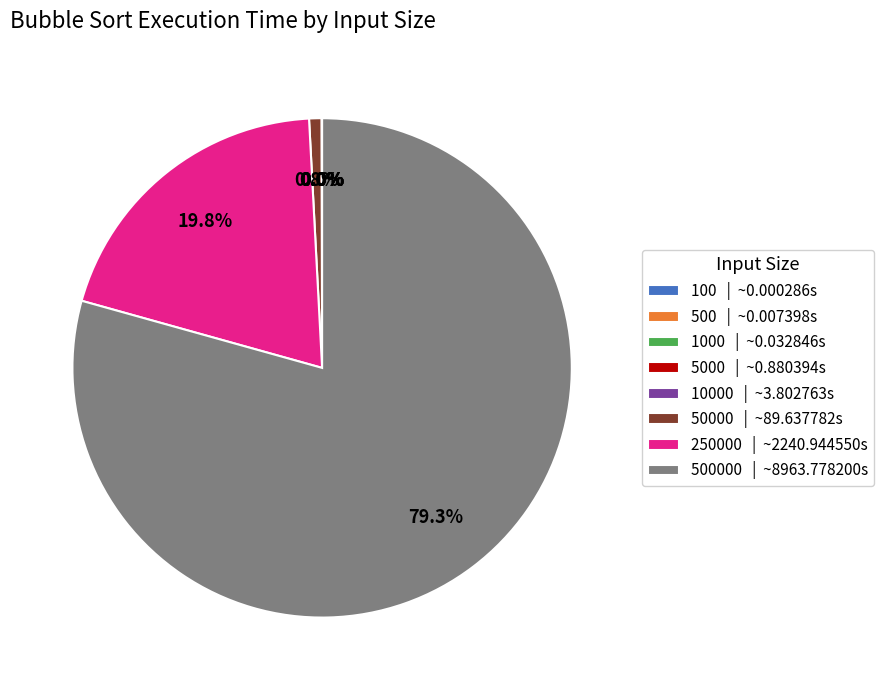

Which slice is the largest?

500000 | ~8963.778200s